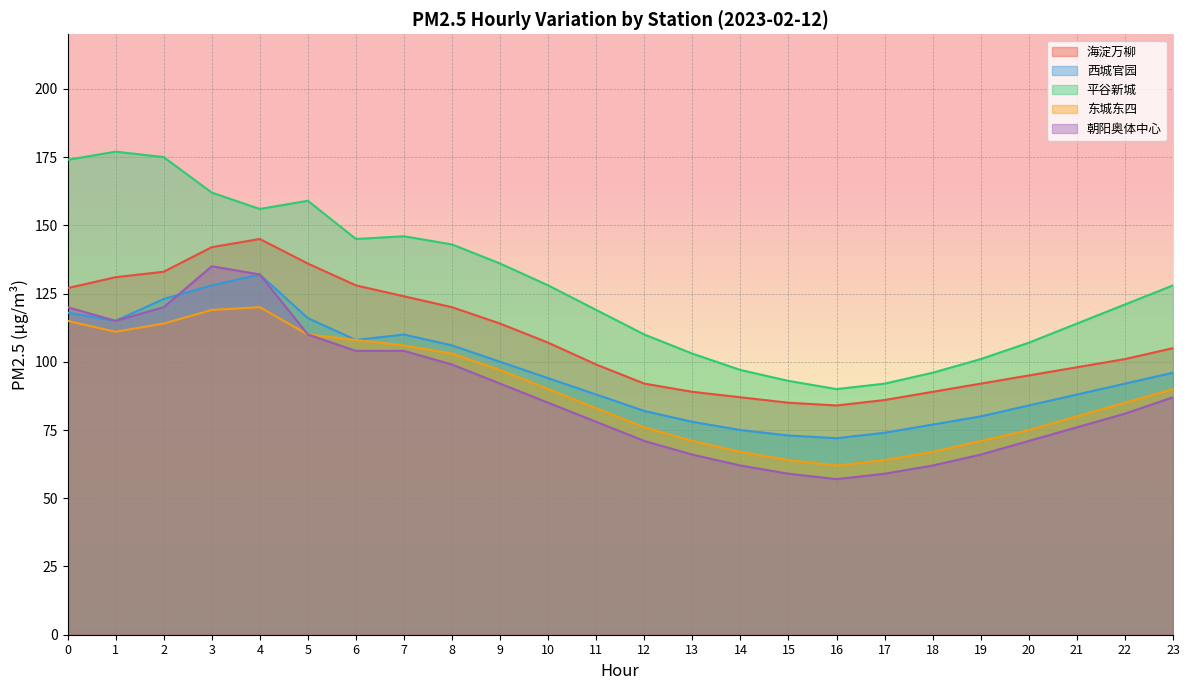

Which series has the largest total across all categories?

平谷新城